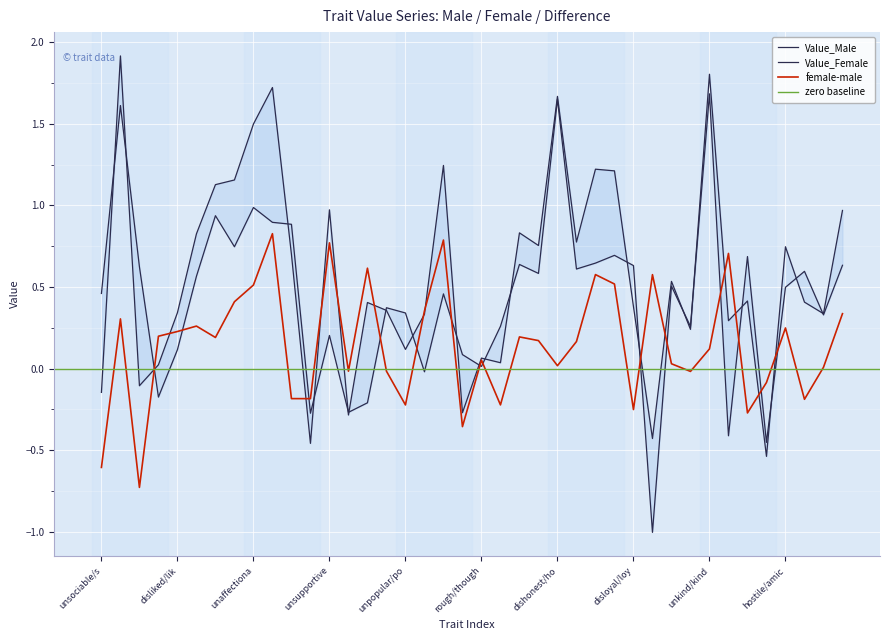

Count the number of data series in this chart.

3